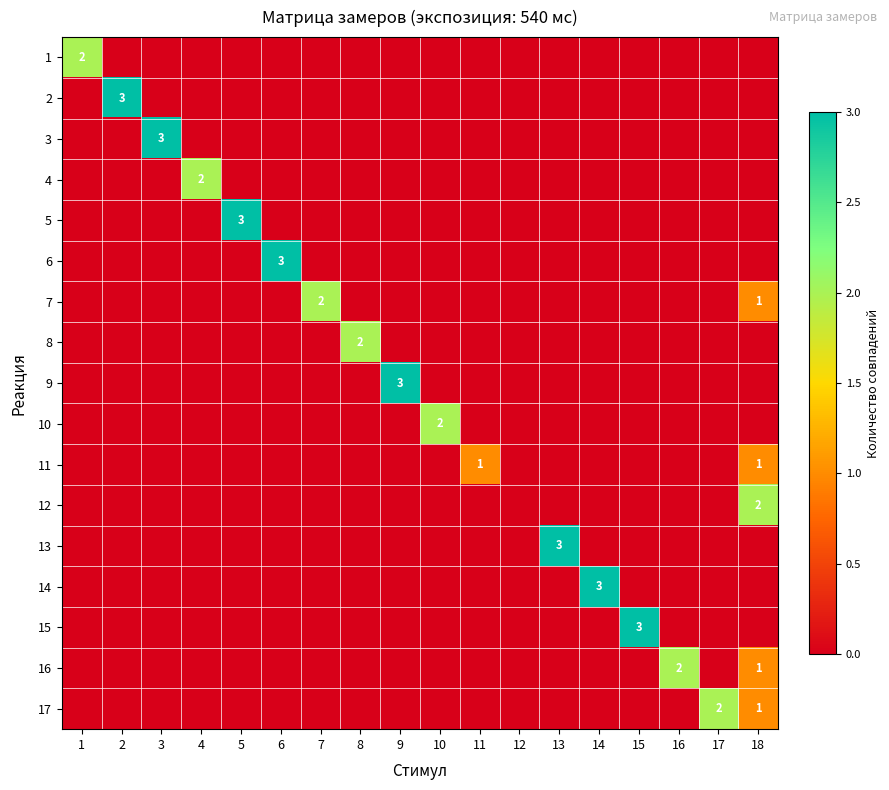

Which series has the largest range (max minus min)?

2